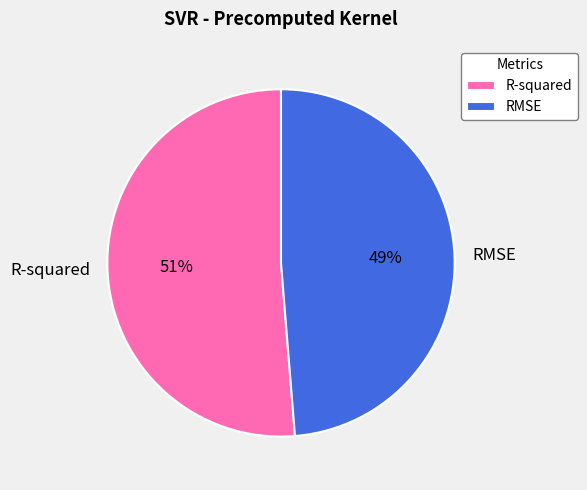

To the nearest percent, what portion does R-squared represent?

51%